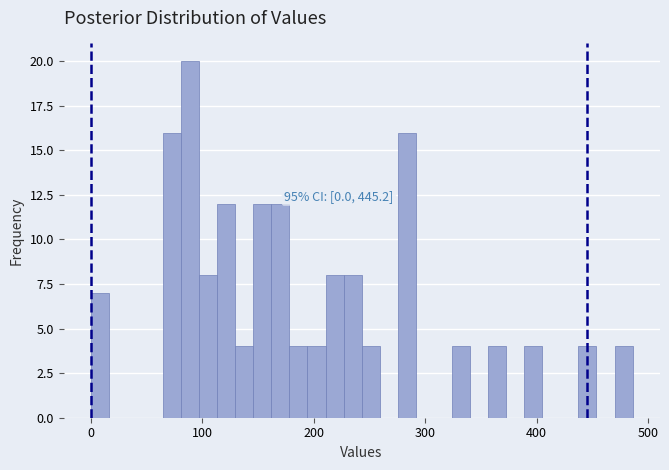

Read against the x-axis, roughly where is the centre of the tallest bar?

90